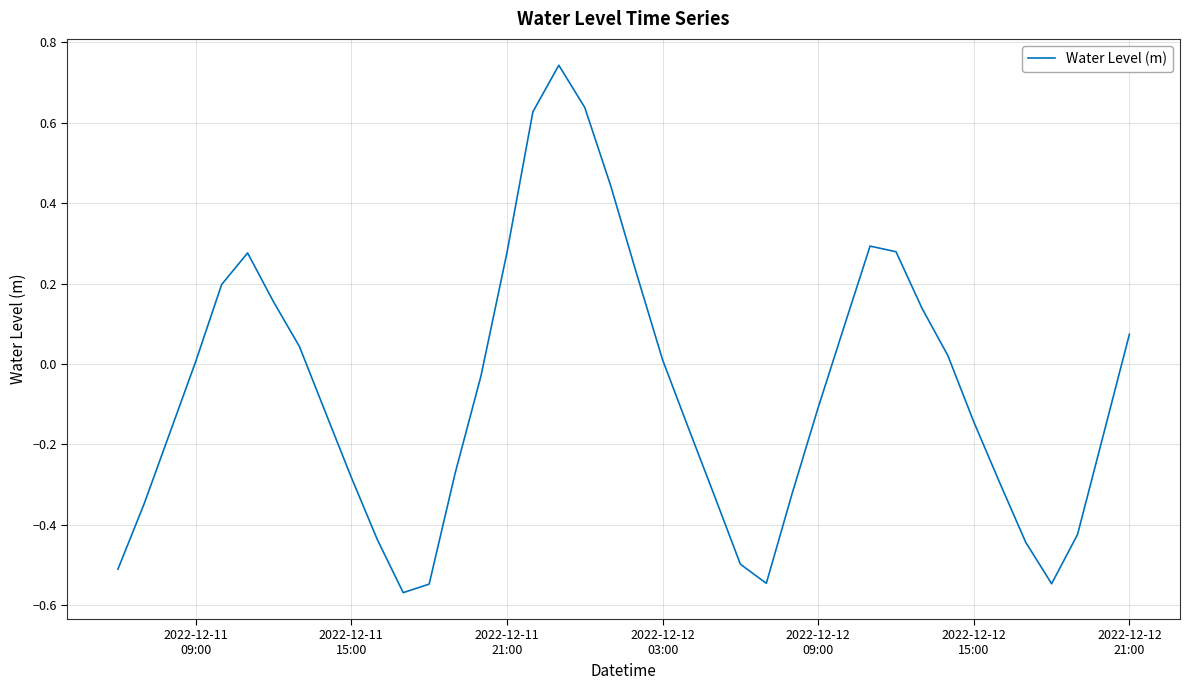

How many negative values are there?

22